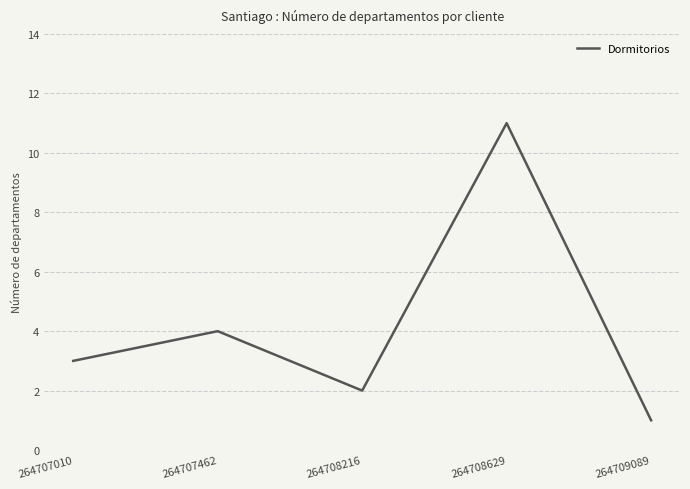

Rank the categories by value from lowest to highest.

264709089, 264708216, 264707010, 264707462, 264708629